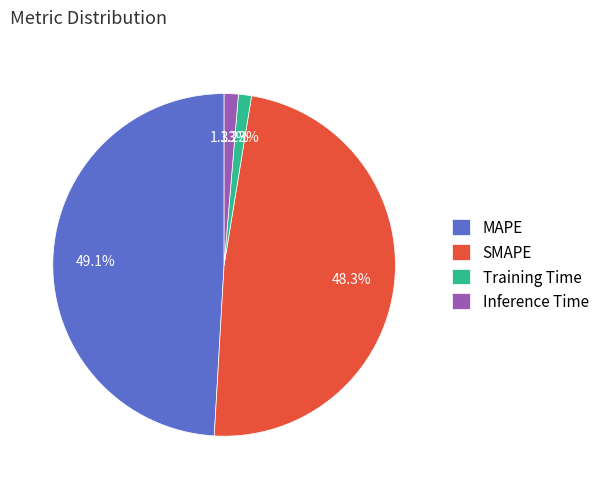

What percentage is NOT represented by Training Time?

98.8%